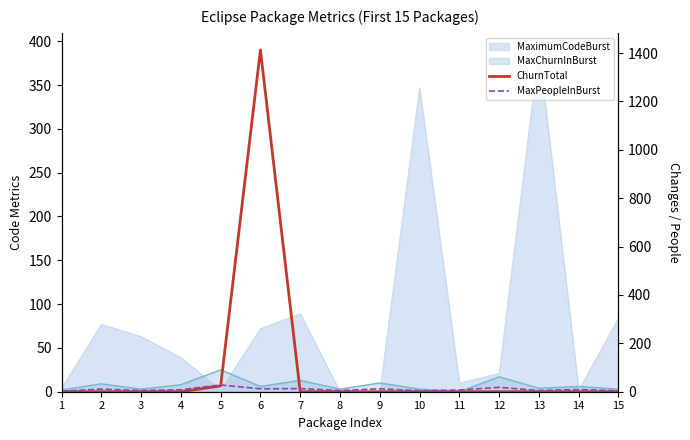

Is the value of ChurnTotal at 8 greater than the value of MaxPeopleInBurst at 1?

No